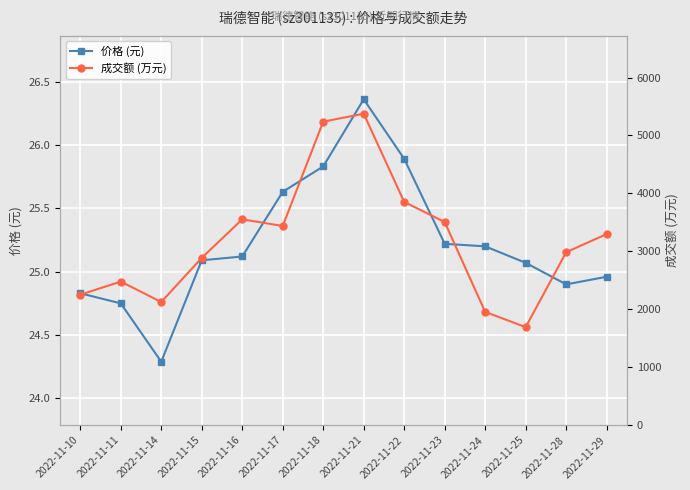

True or false: 价格 (元) and 成交额 (万元) intersect in this chart.

False